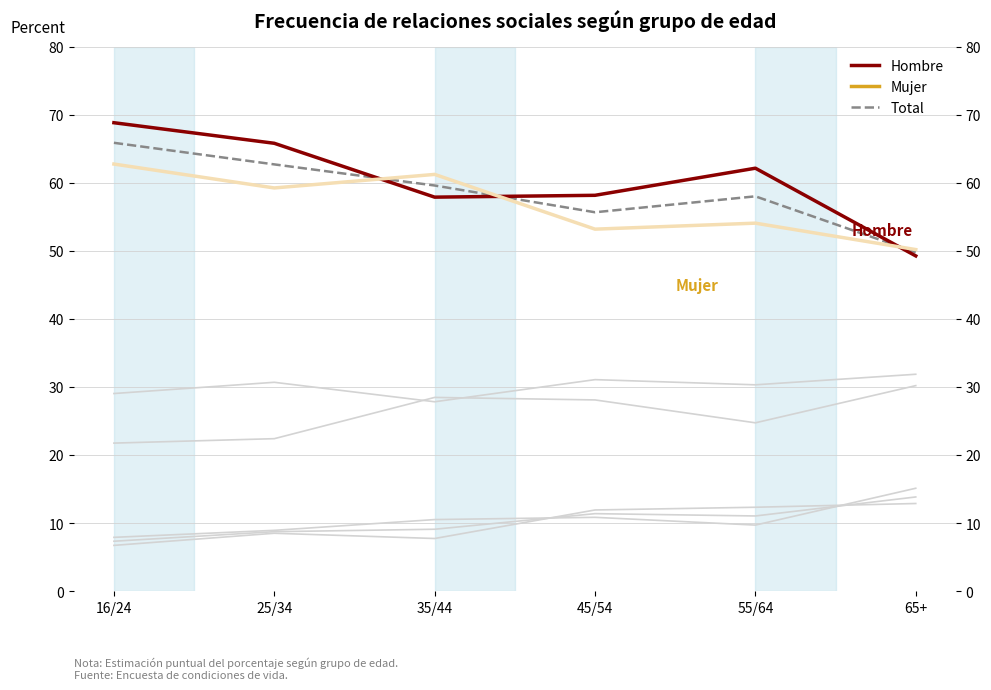

Reading left to right, transcribe all the data shown in this chart.

Hombre: 68.8	65.8	57.9	58.2	62.2	49.3
Mujer: 62.8	59.3	61.2	53.2	54.1	50.2
Total: 65.9	62.7	59.6	55.7	58.0	49.8